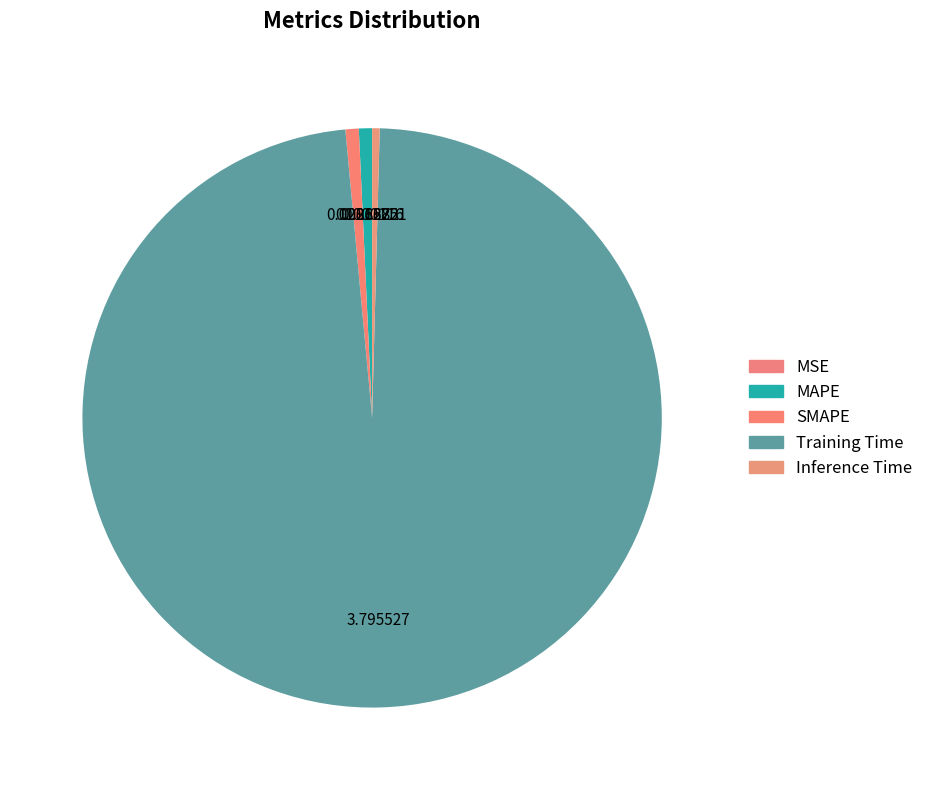

Which slice represents more than half of the pie?

Training Time